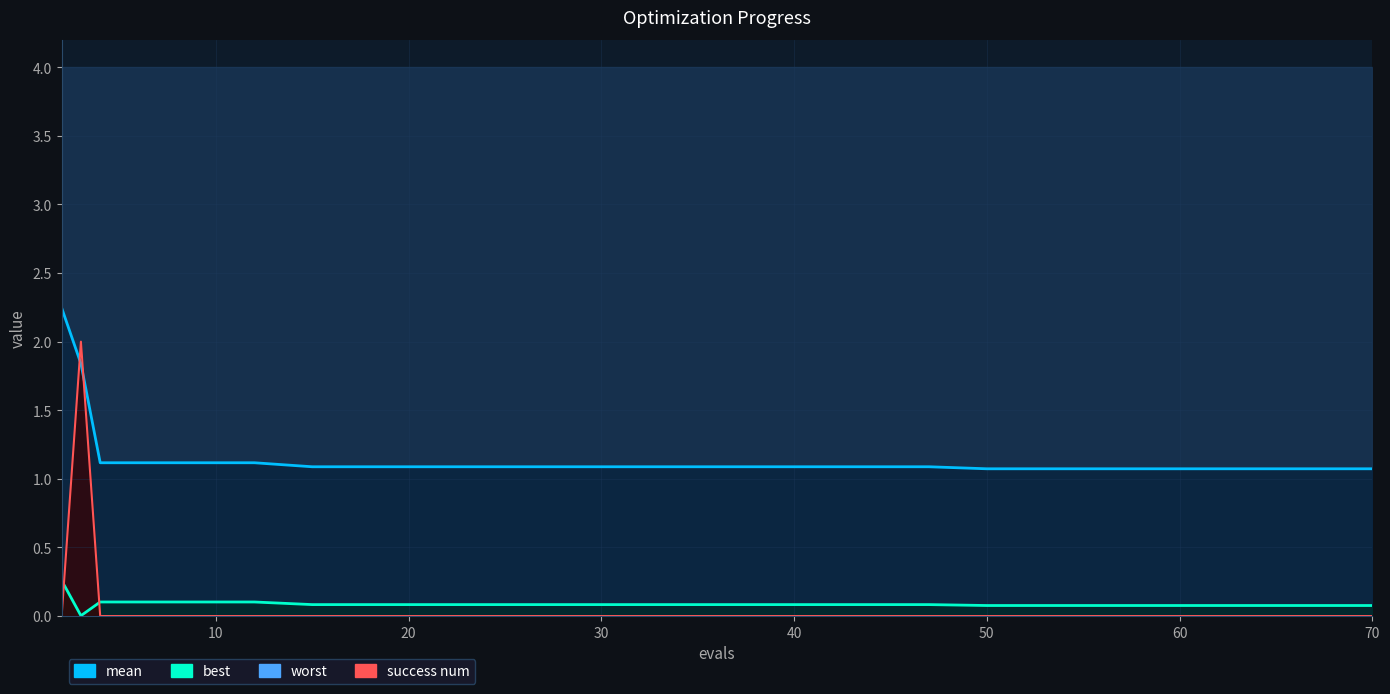

What is the label of the 18th point from the right?

20